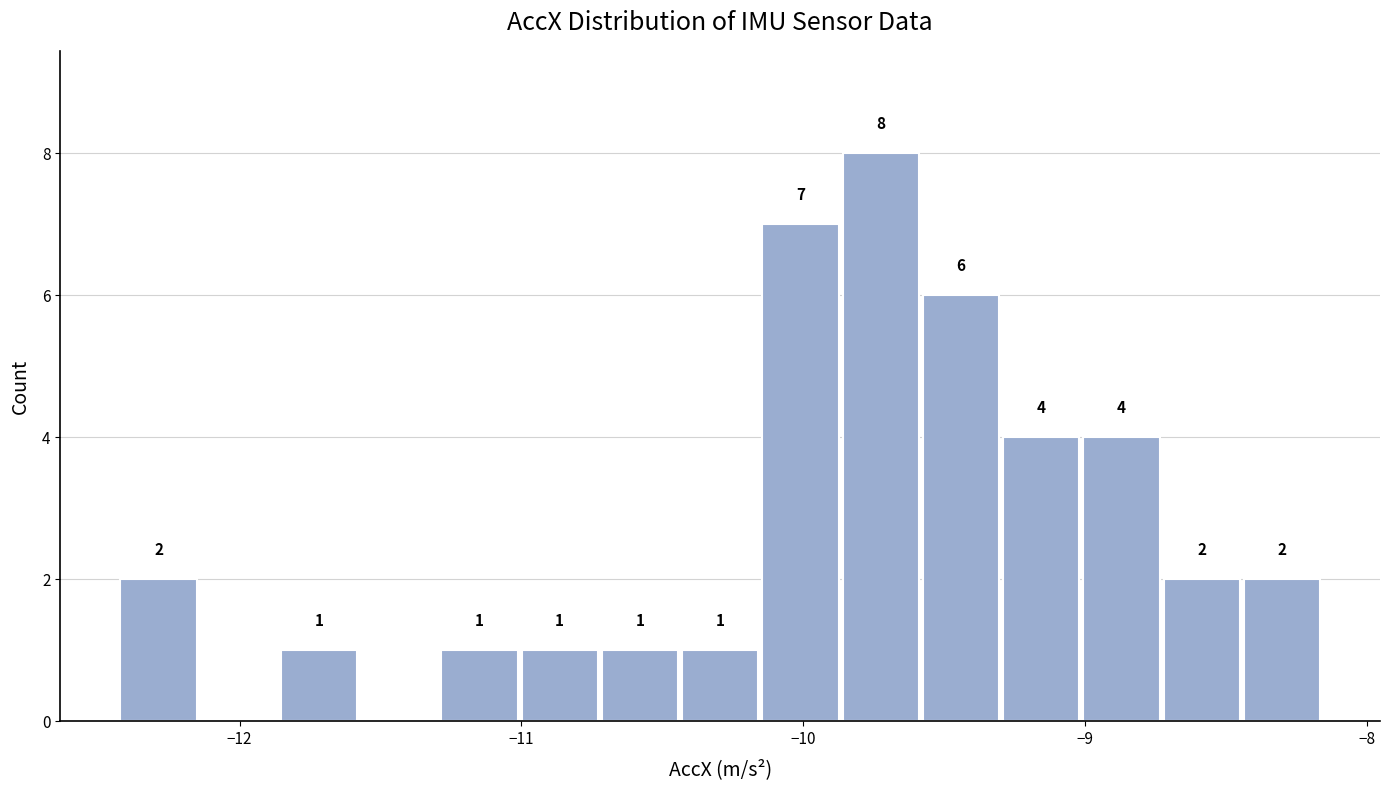

Around what value on the x-axis is the tallest bar? Give the approximate position of its centre, as read against the axis.

-9.7